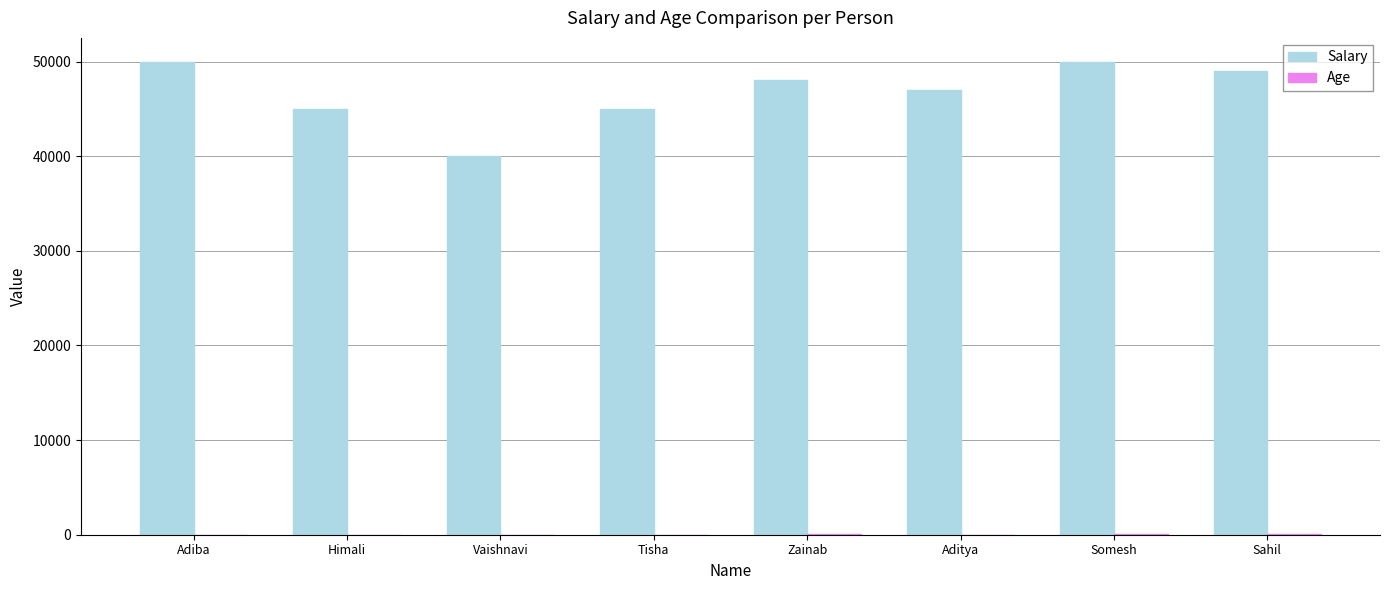

True or false: Salary has a value of 48000 at Zainab.

True